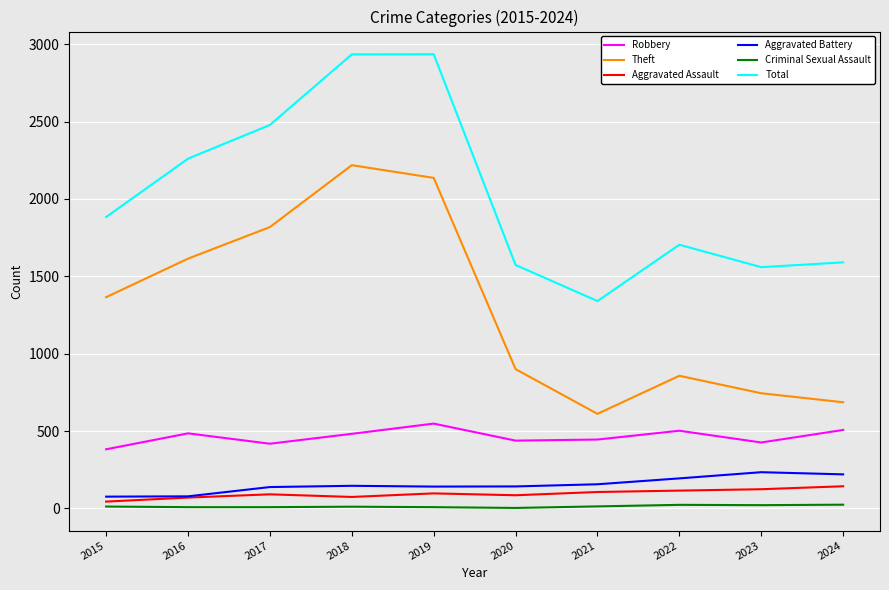

Is the value of Criminal Sexual Assault at 2015 greater than the value of Theft at 2020?

No